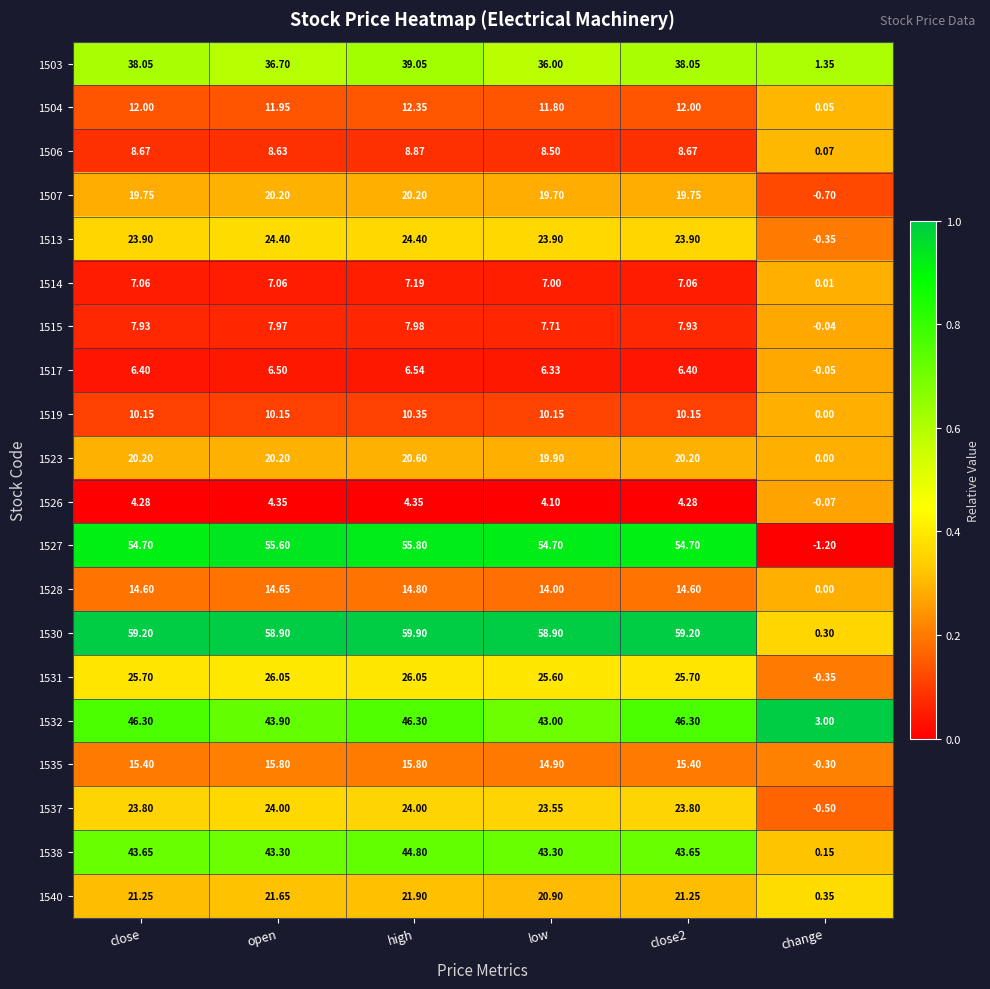

Which label corresponds to the smallest value in the chart?

change